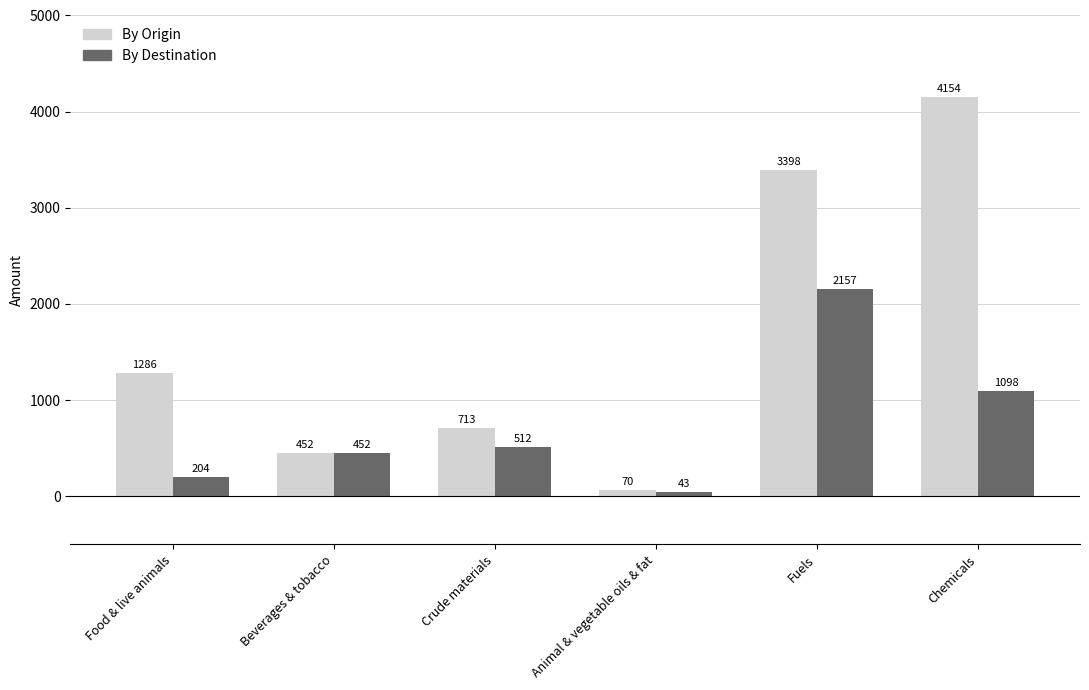

What is the label of the 1st bar from the right?

Chemicals